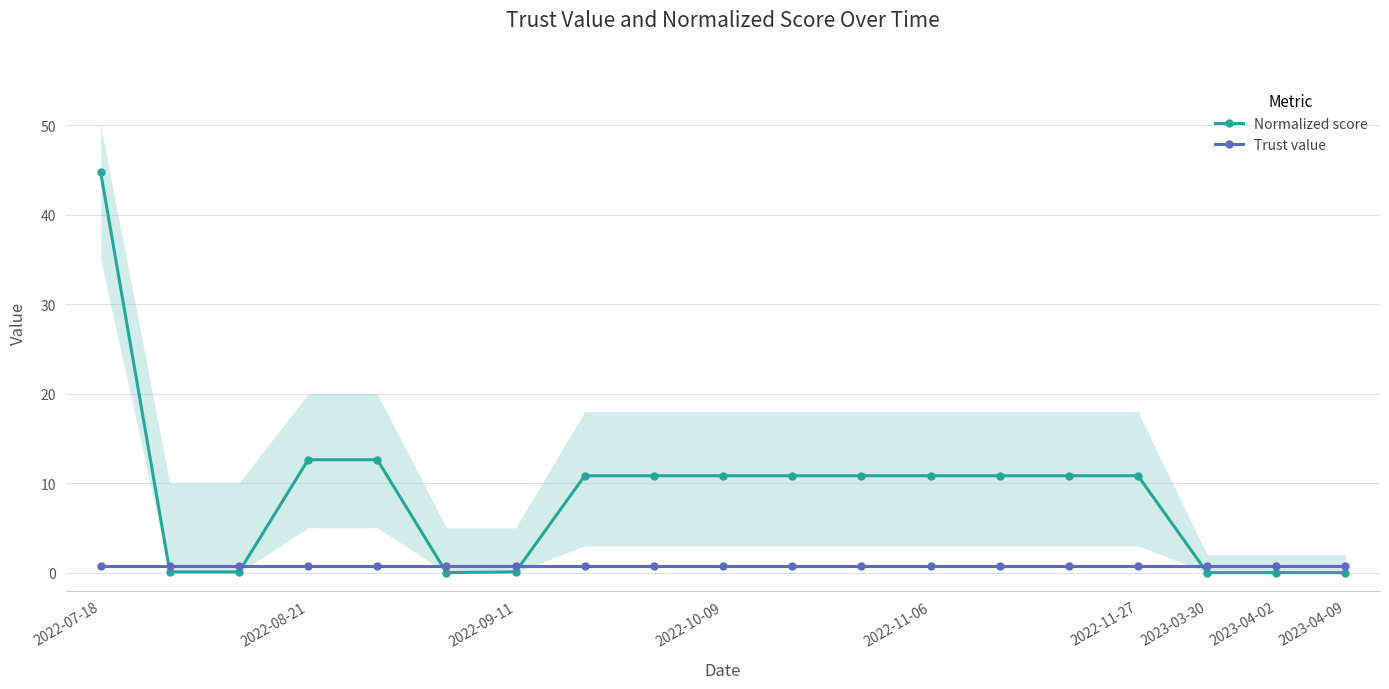

What are all the series names shown in the legend?

Normalized score, Trust value